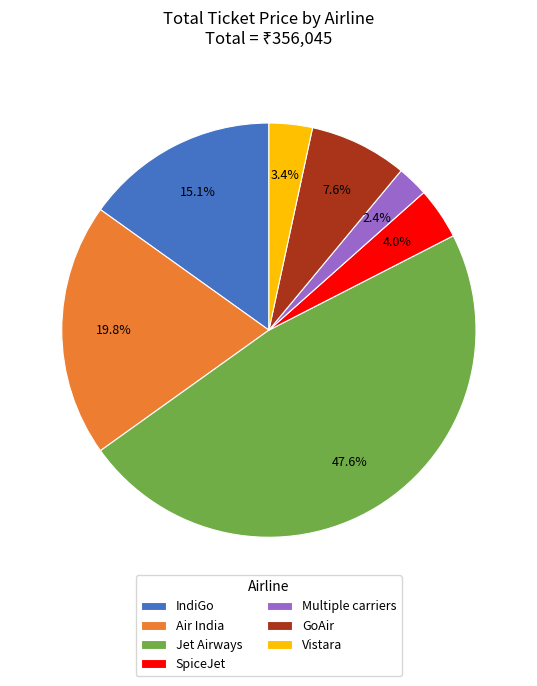

Does any single category account for the majority?

No